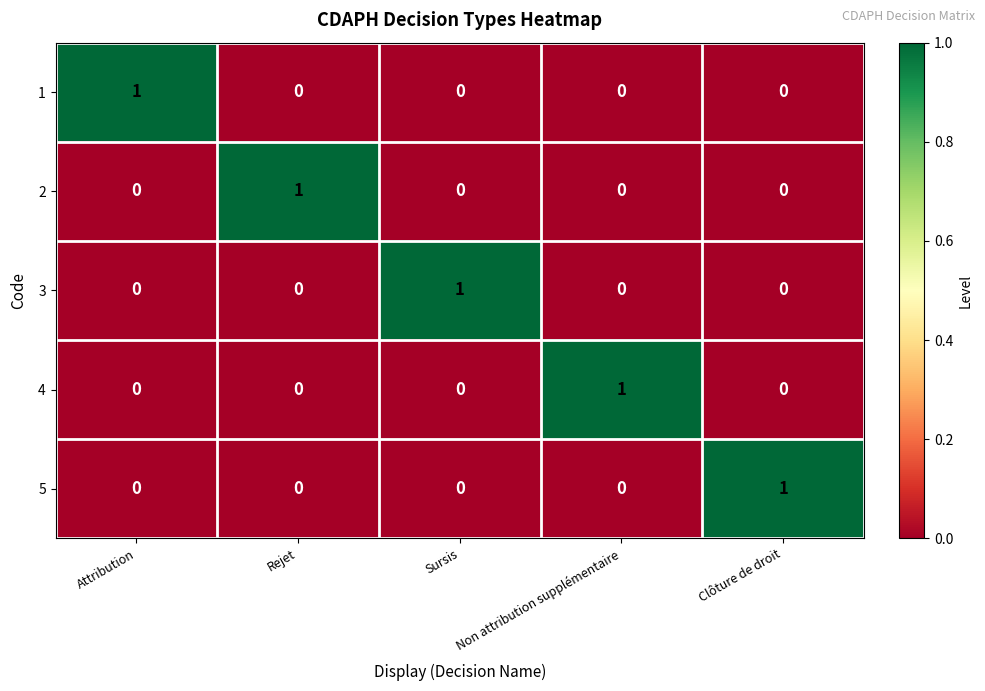

The 1 series shows 1 at Attribution. True or false?

True